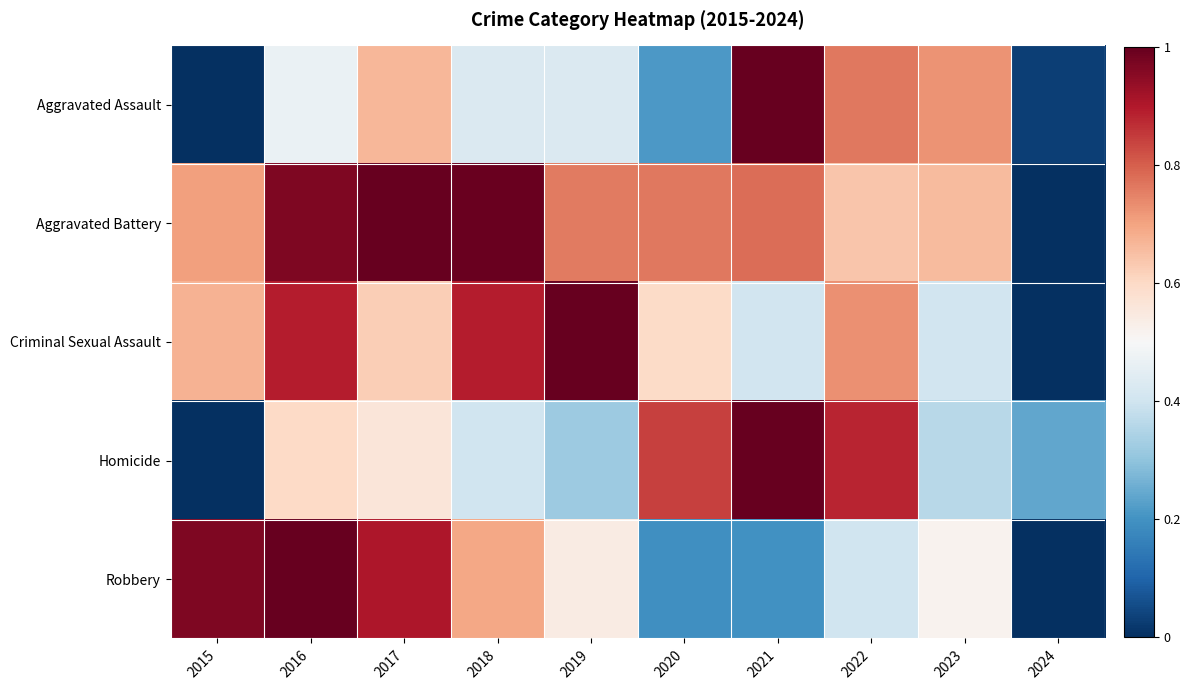

At how many categories does at least one series exceed 0?

10